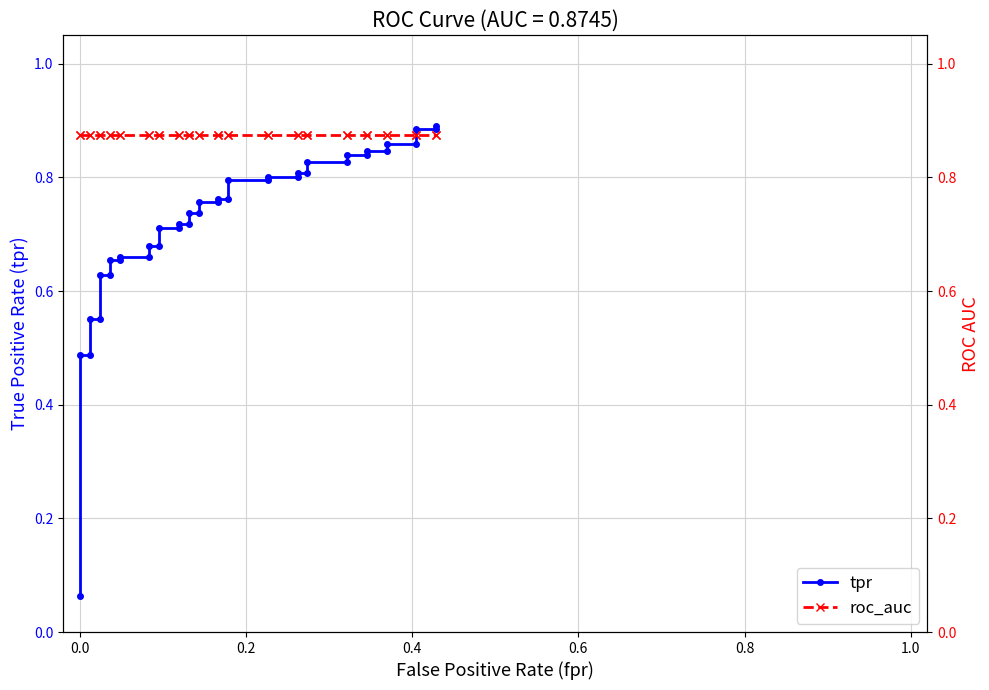

Does the chart display data point markers on the line(s)?

Yes